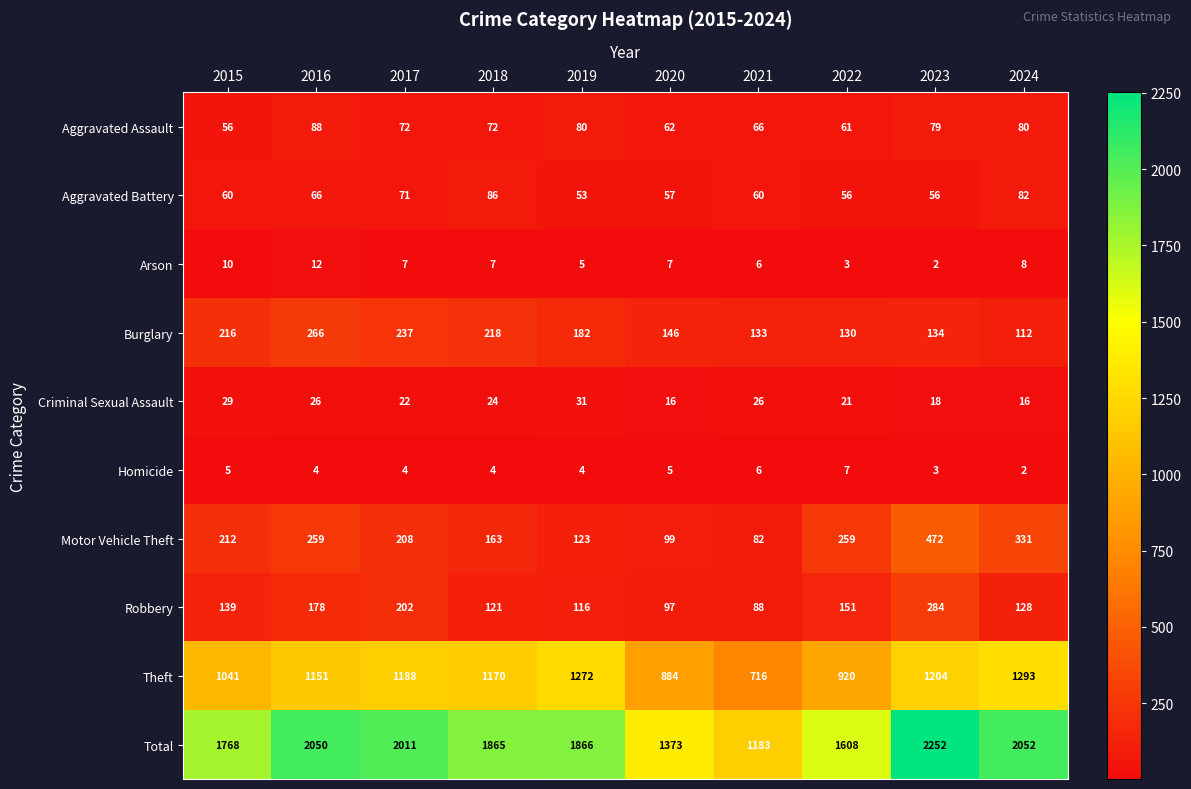

The value of Motor Vehicle Theft at 2023 is 472. True or false?

True